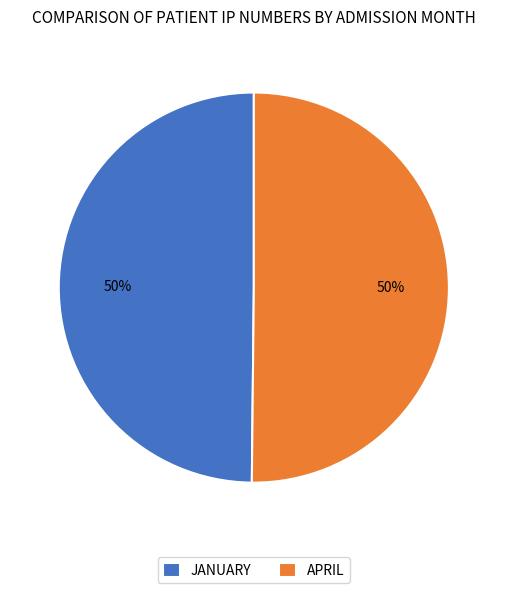

What is the ratio of the value at JANUARY to the value at APRIL?

1.0